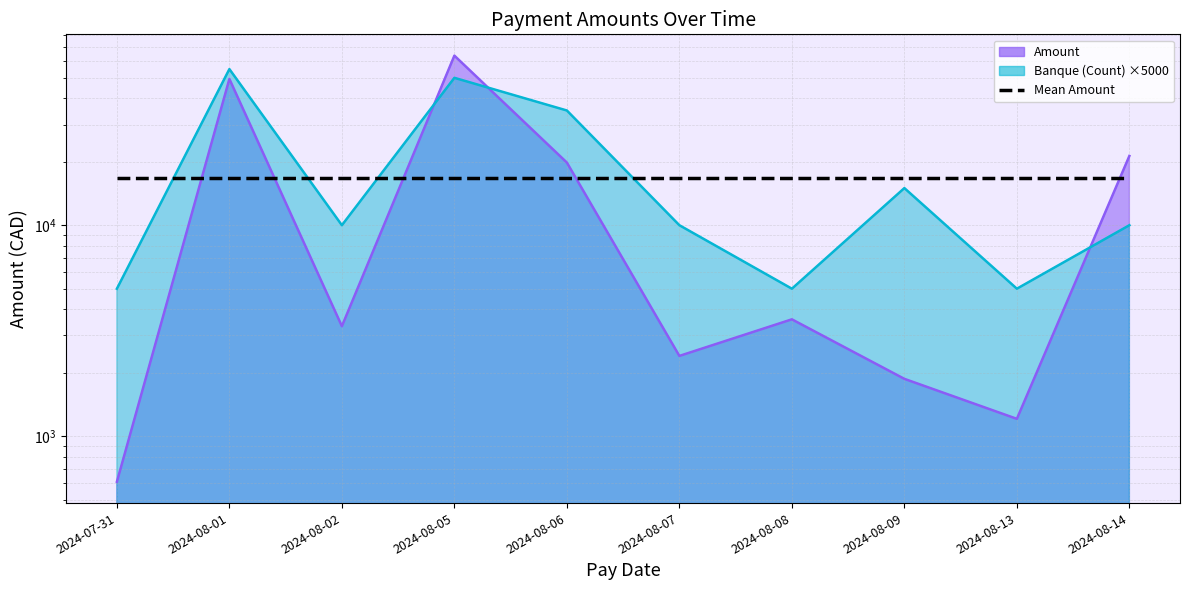

What is the smallest value displayed?

607.2